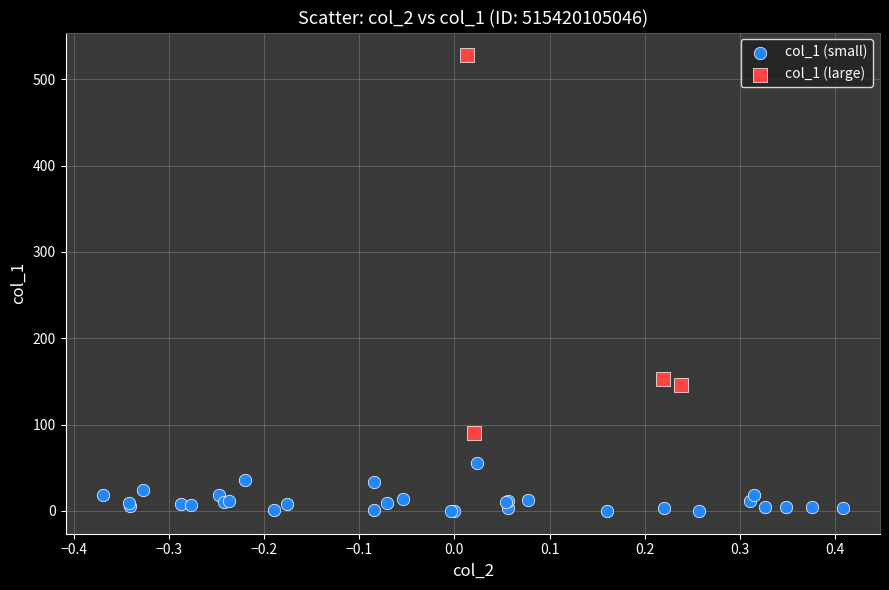

Which series contains the lowest Y value?

col_1 (small)